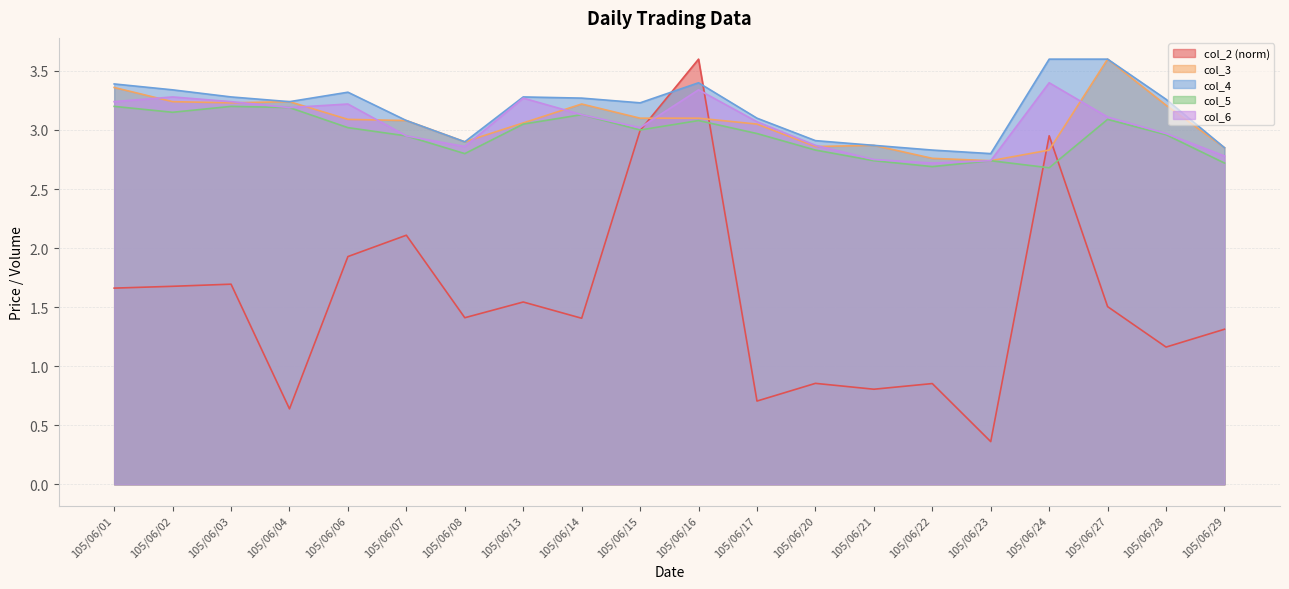

List the series in order of their peak value, lowest first.

col_5, col_6, col_2, col_3, col_4